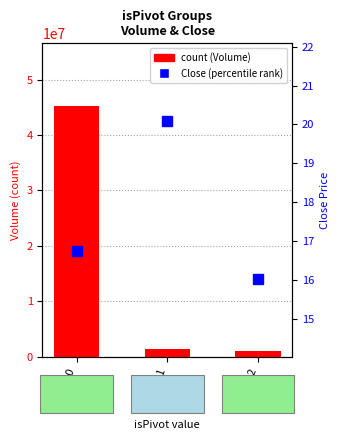

What are all the series names shown in the legend?

count (Volume), Close (percentile rank)